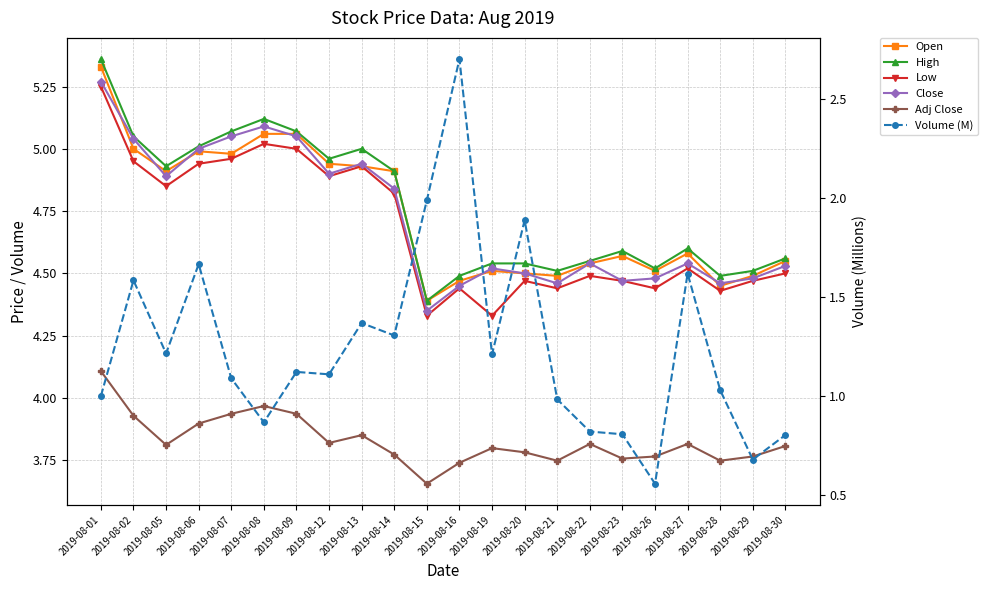

What are all the series names shown in the legend?

Open, High, Low, Close, Adj Close, Volume (M)